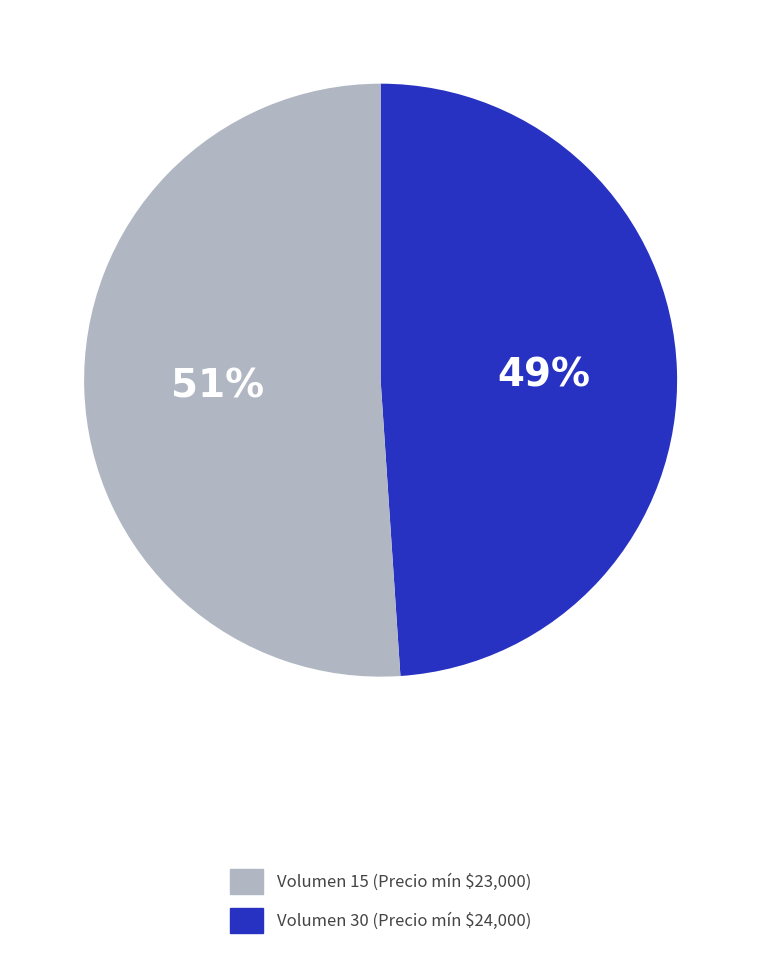

To the nearest percent, what is the average slice percentage?

50%